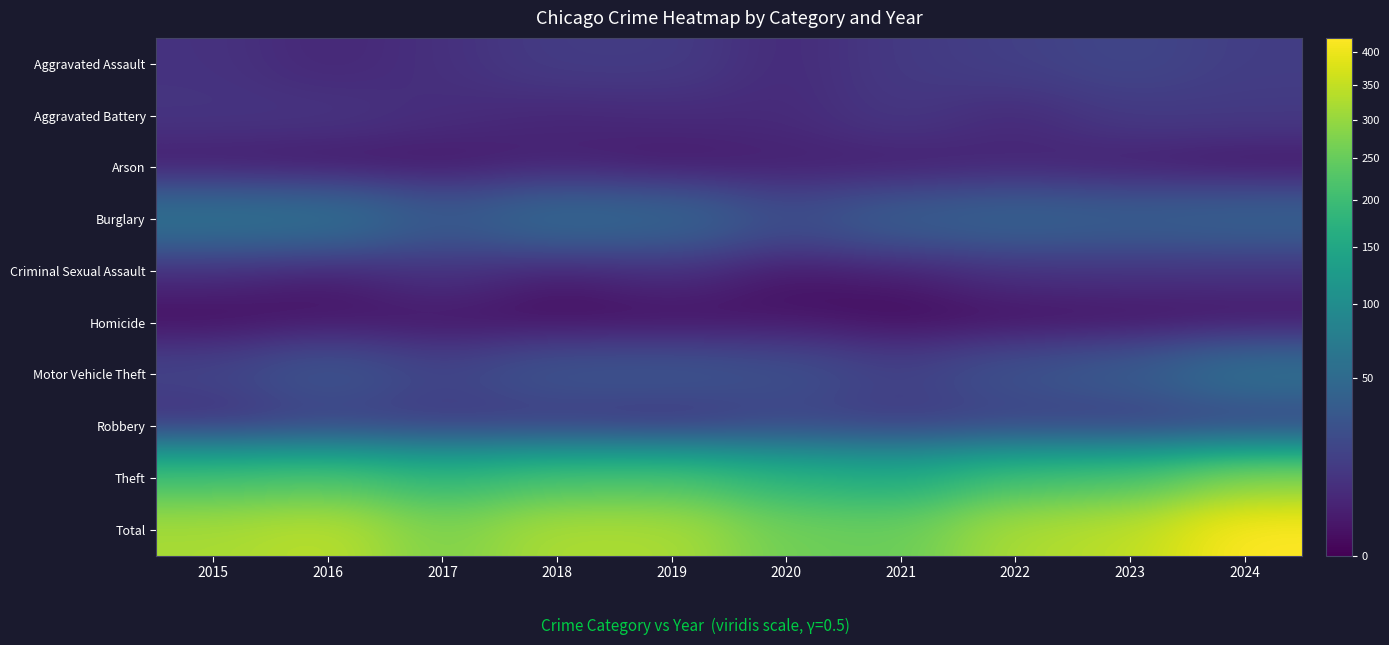

What is the total value across all series at 2018?

650